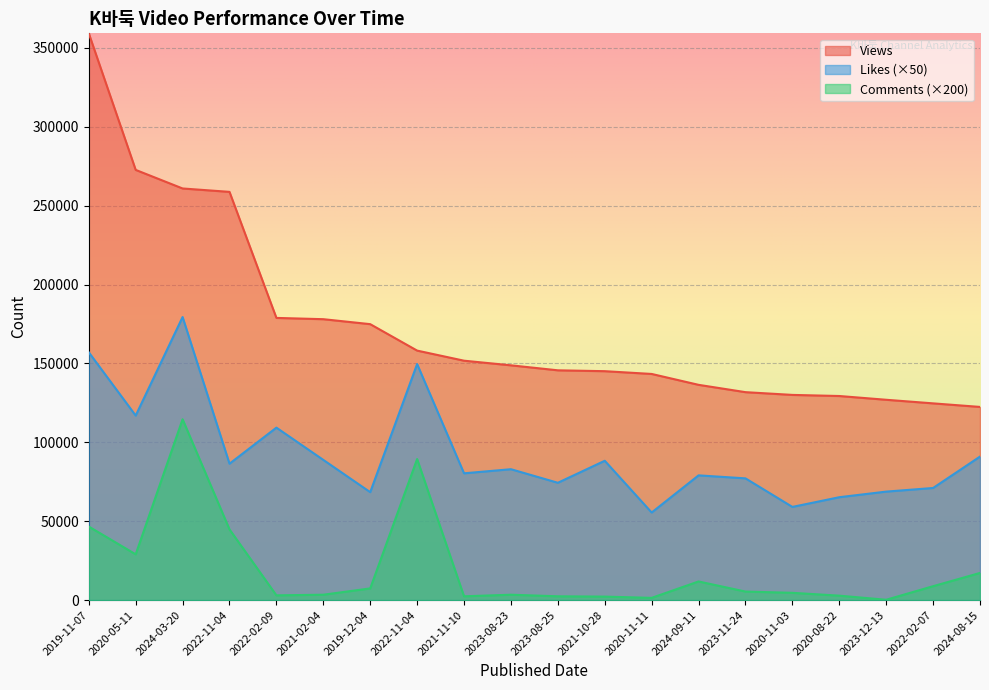

Is the value of Views at 2023-08-23 greater than the value of Comments at 2022-11-04?

Yes